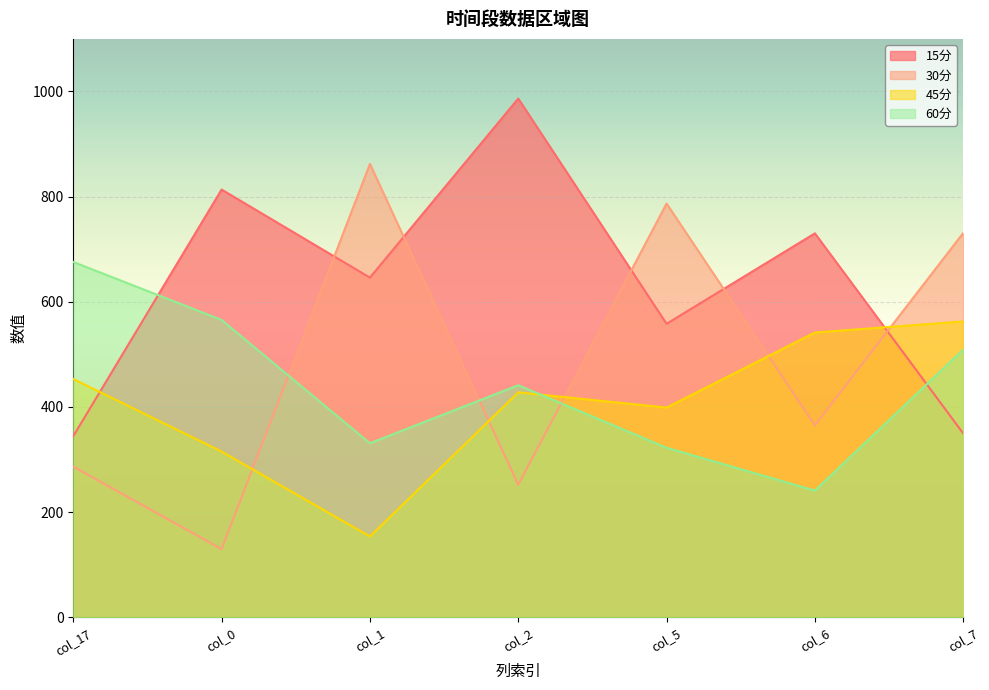

What is the label of the 2nd point from the right?

col_6